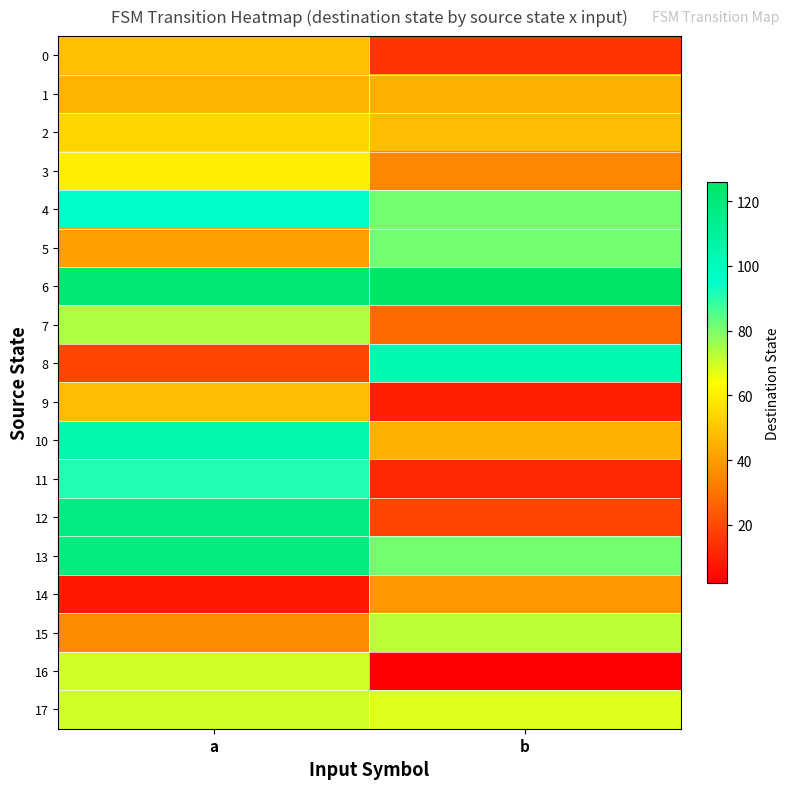

At how many categories does at least one series exceed 54?

2